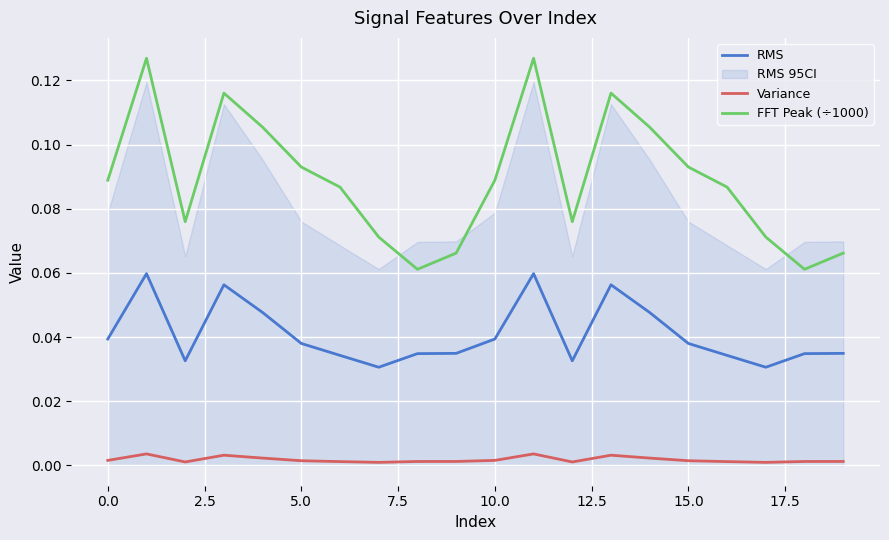

What is the label of the 20th point from the left?

19